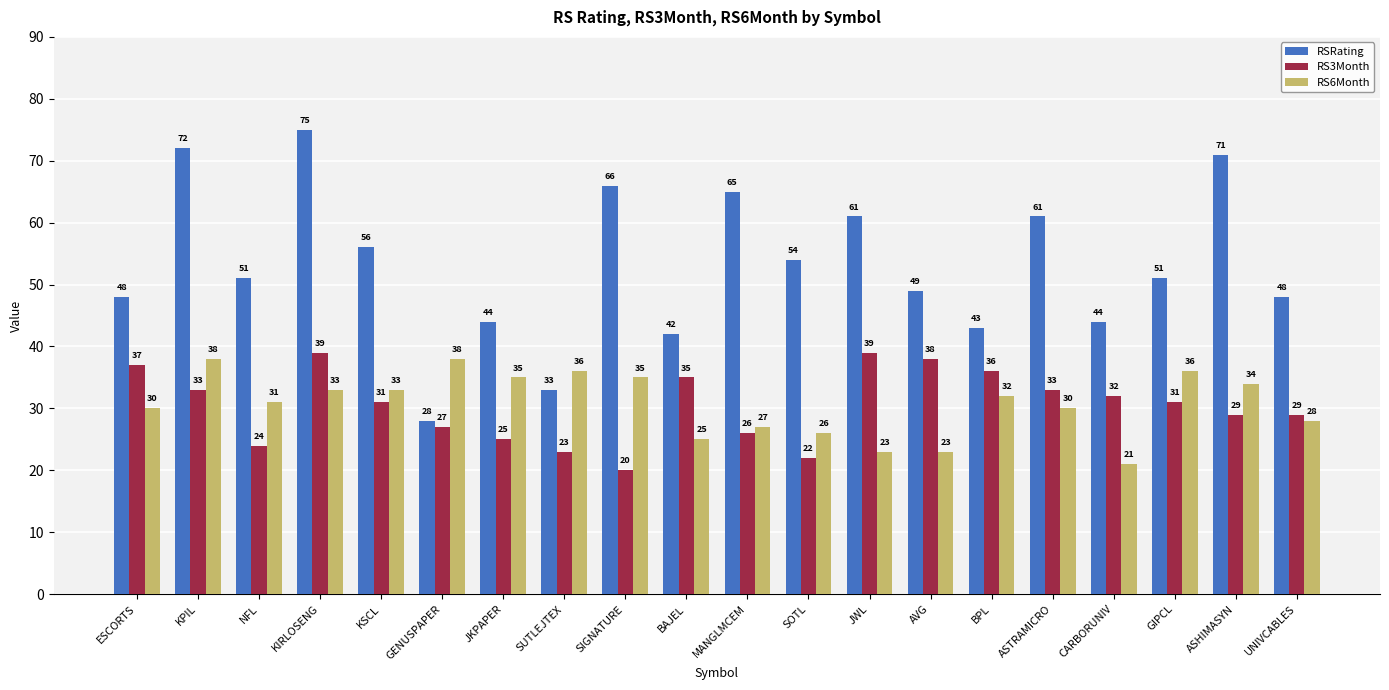

What is the sum of the RSRating values at KPIL and SUTLEJTEX?

105